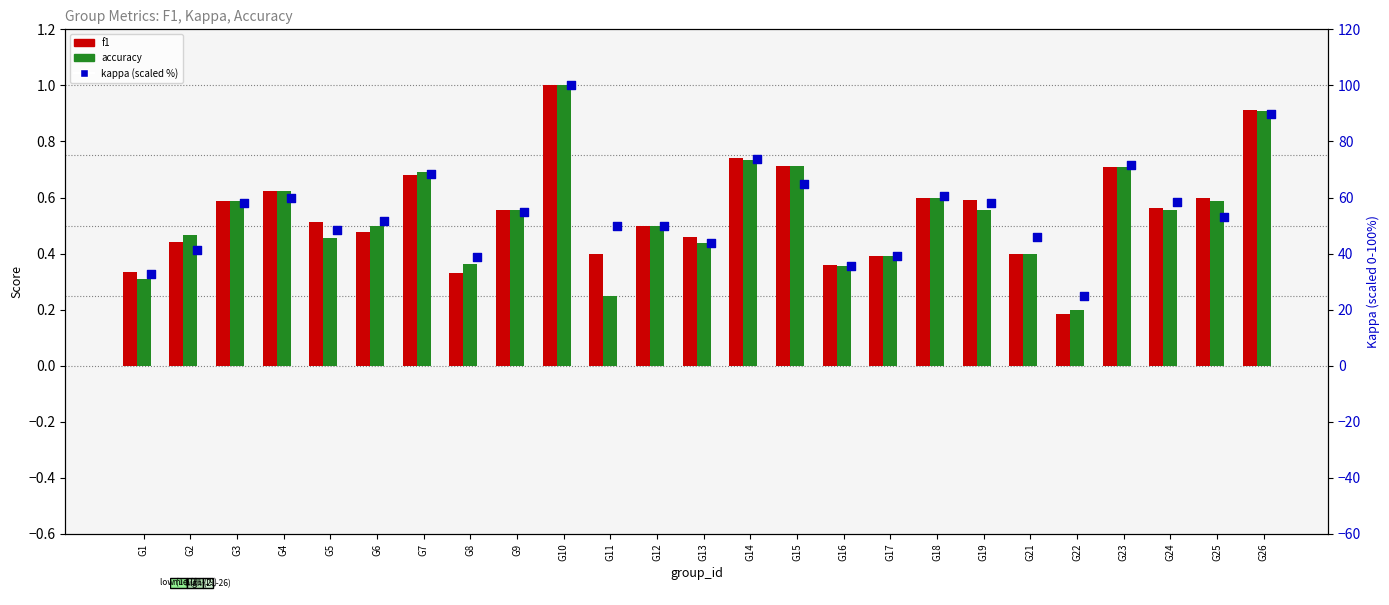

Which series has the largest Y range (max minus min)?

kappa (scaled %)